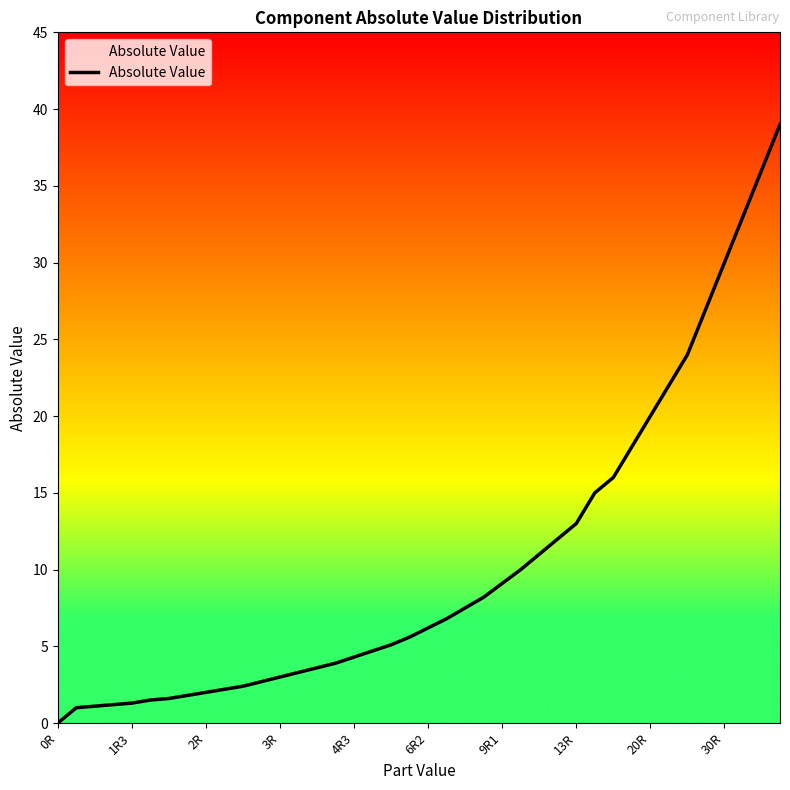

How many values are above zero?

39